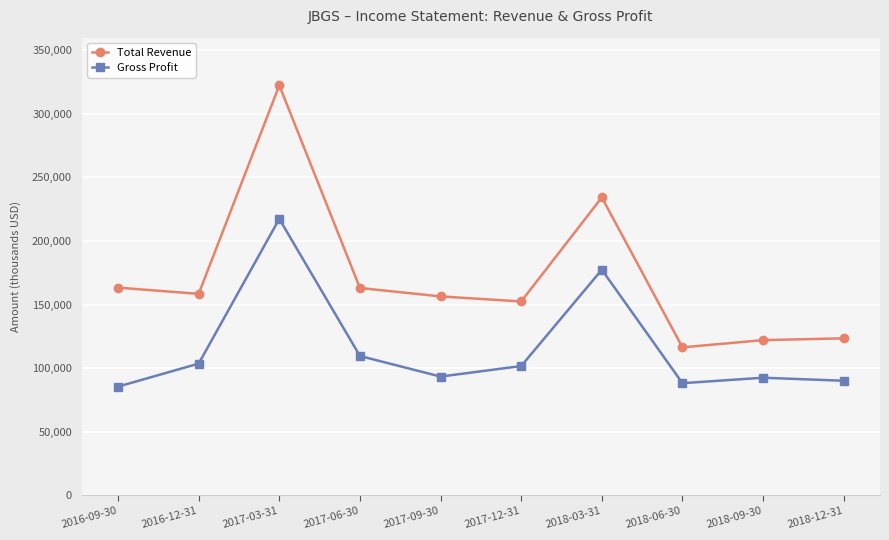

What is the difference between the maximum and minimum values in the Total Revenue series?

206200